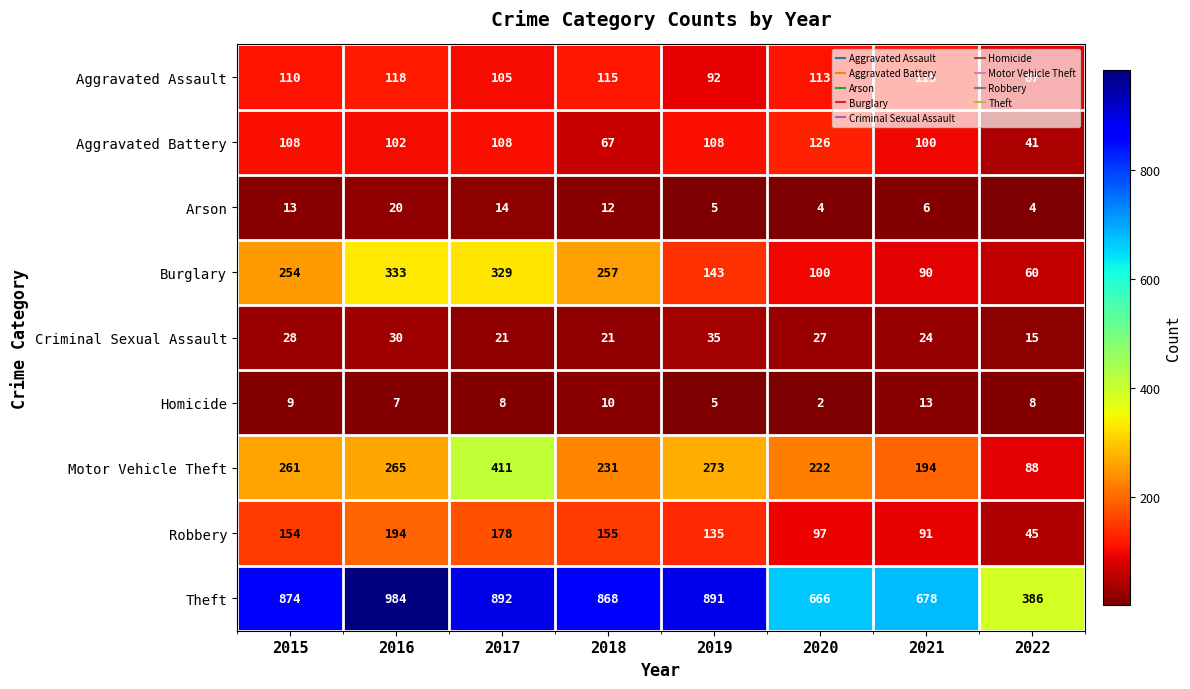

Which label corresponds to the largest value in the chart?

2016